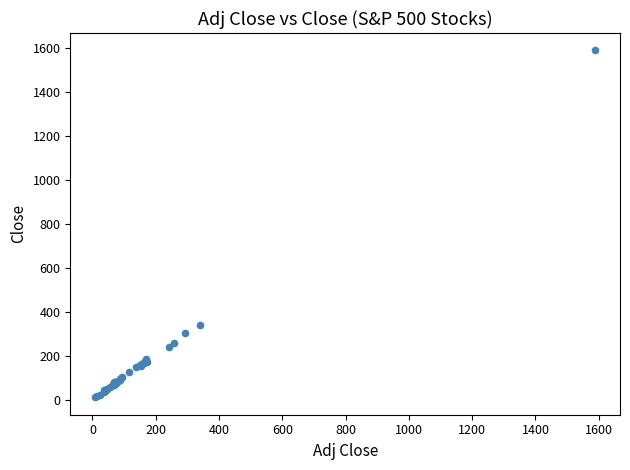

What Y value in the scatter plot is closest to 799?

341.2